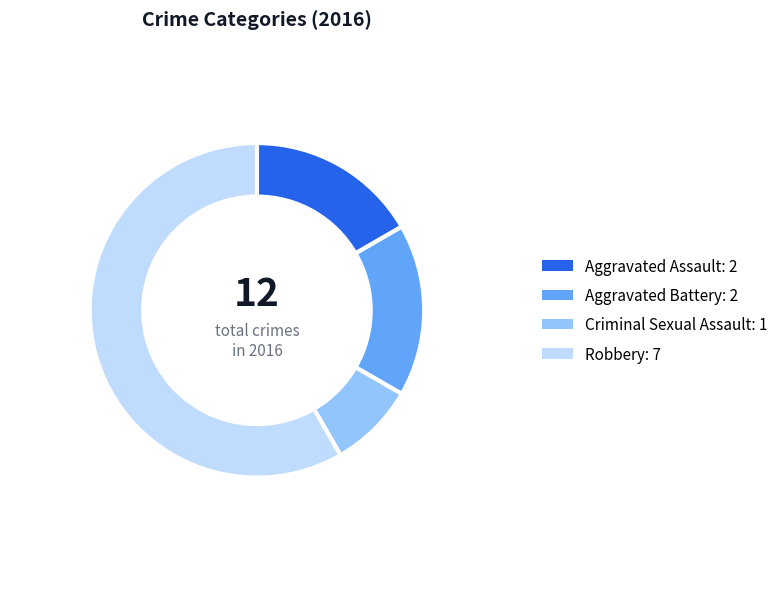

Does any single category account for the majority?

Yes